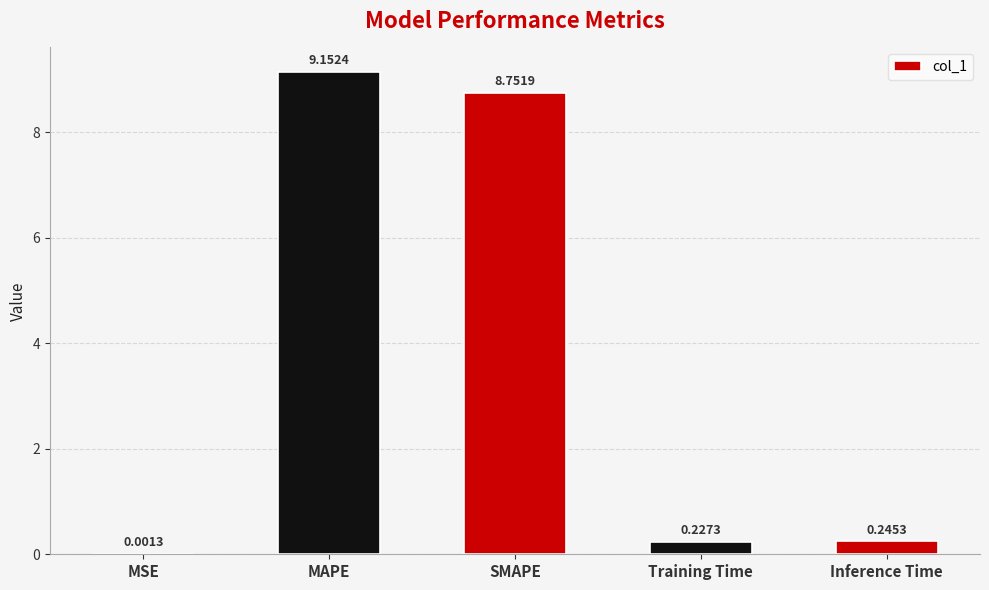

Where is the data nearest to the value 4?

Inference Time